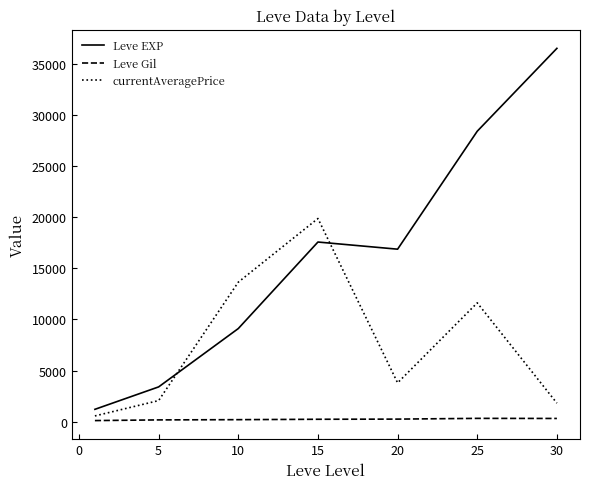

Which series has the largest range (max minus min)?

Leve EXP